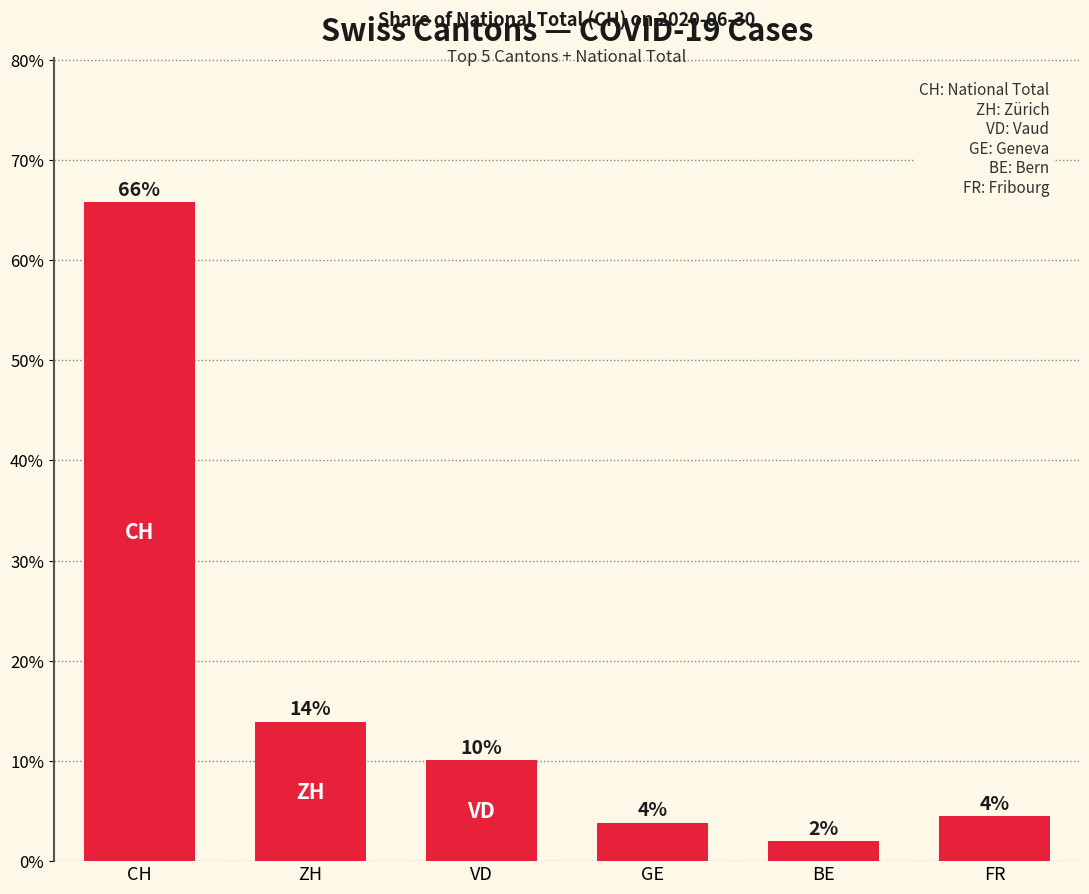

Are the bars grouped side by side (vs. stacked)?

No